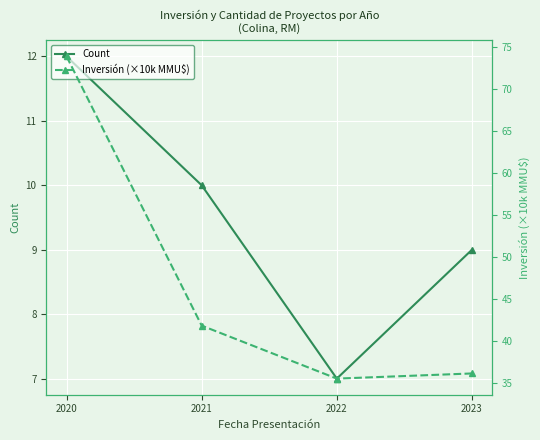

List the series in order of their overall mean, lowest first.

Count, Inversión (×10k MMU$)